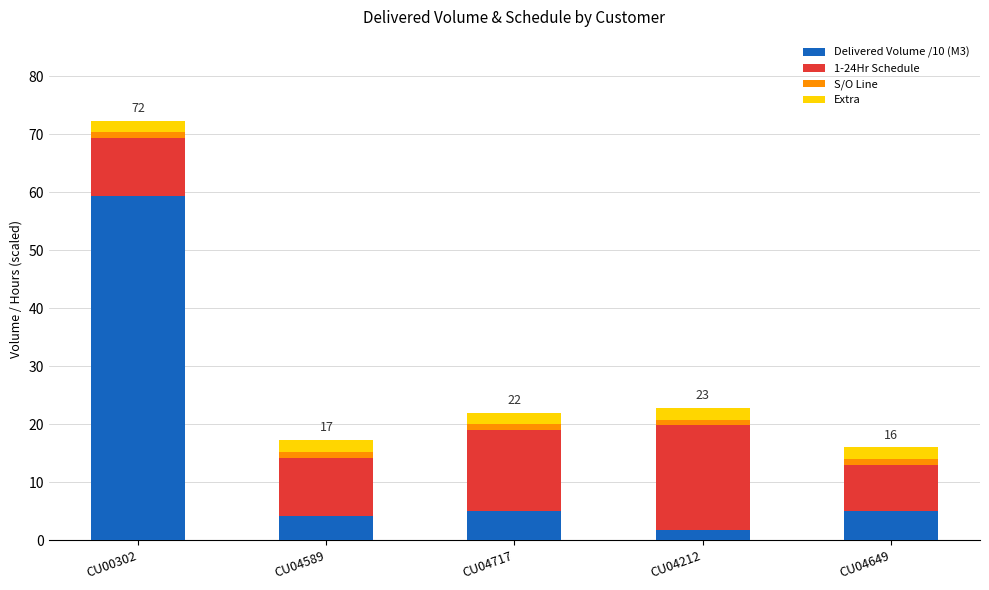

At which label does Delivered Volume /10 (M3) reach its peak?

CU00302